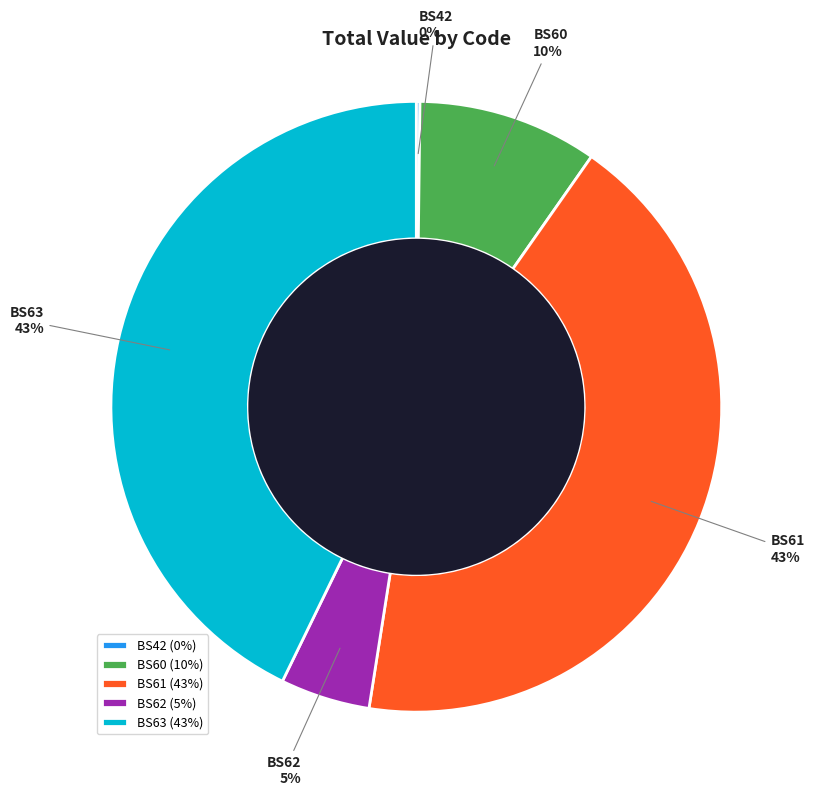

Is there any slice that represents more than half of the pie?

No